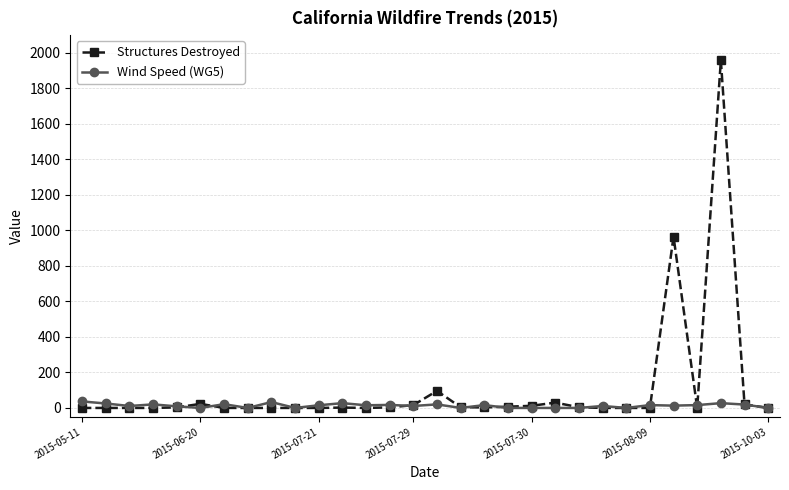

Rank the series by their maximum value, from highest to lowest.

Structures Destroyed, Wind Speed (WG5)